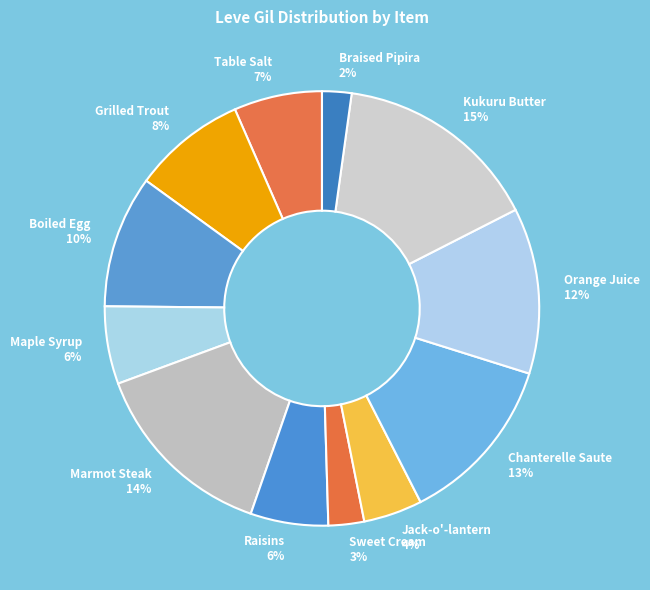

To the nearest percent, what portion does Raisins represent?

6%